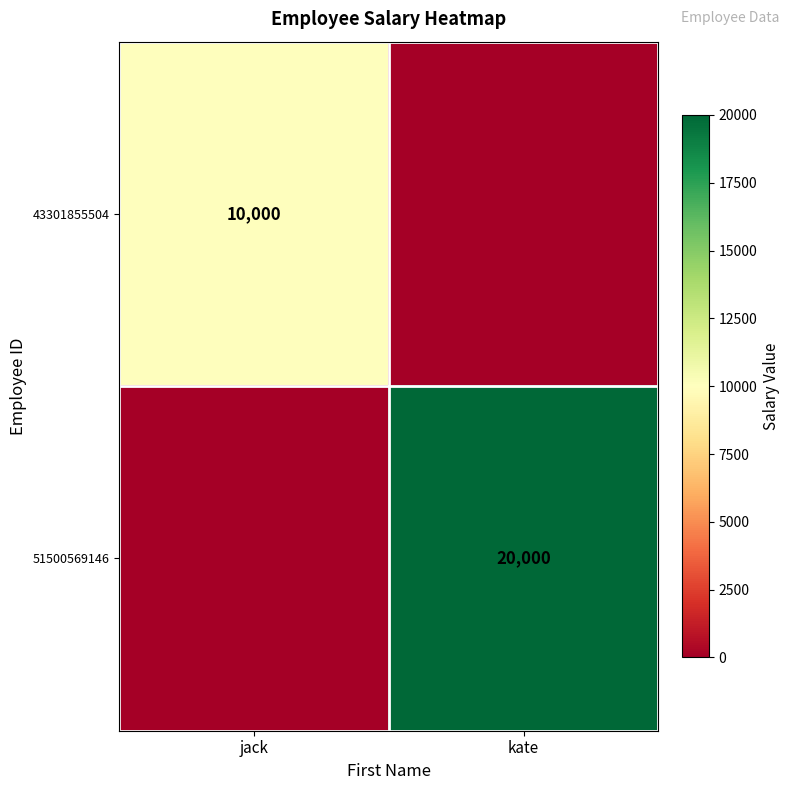

At which category is the sum across all series the highest?

kate